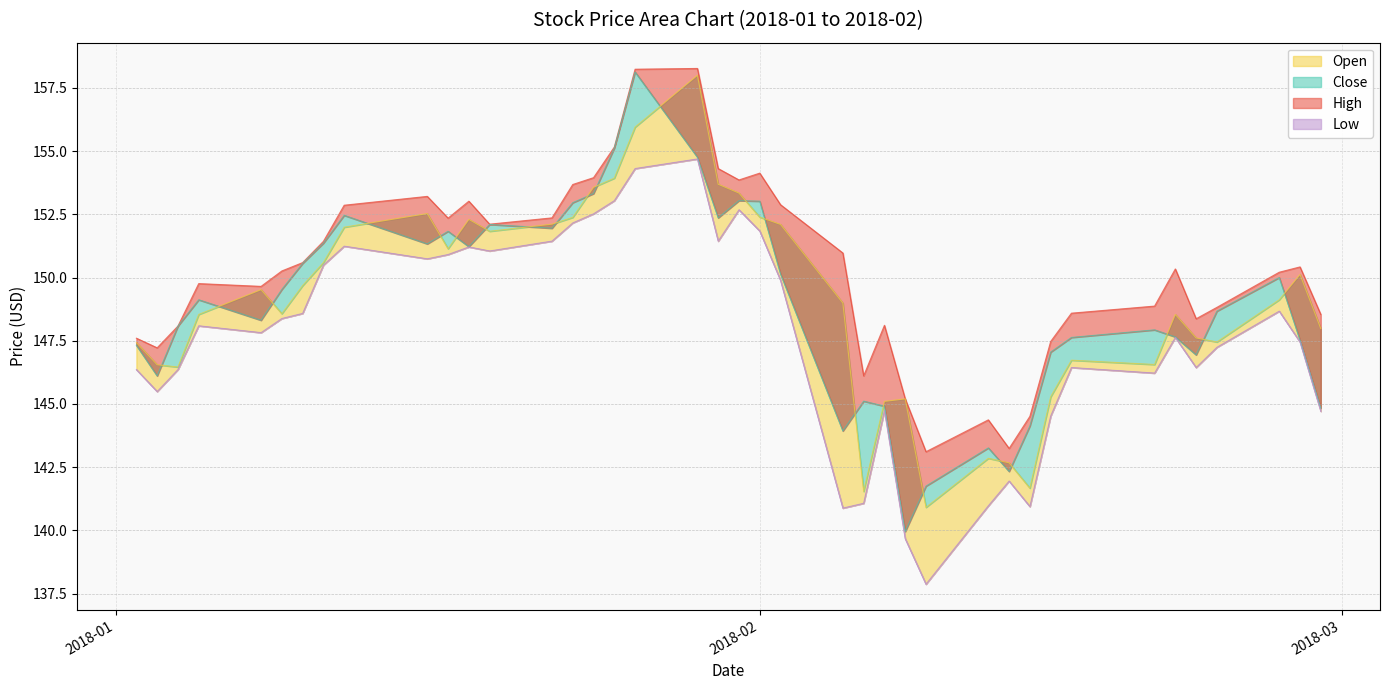

Rank the series by their maximum value, from highest to lowest.

High, Close, Open, Low